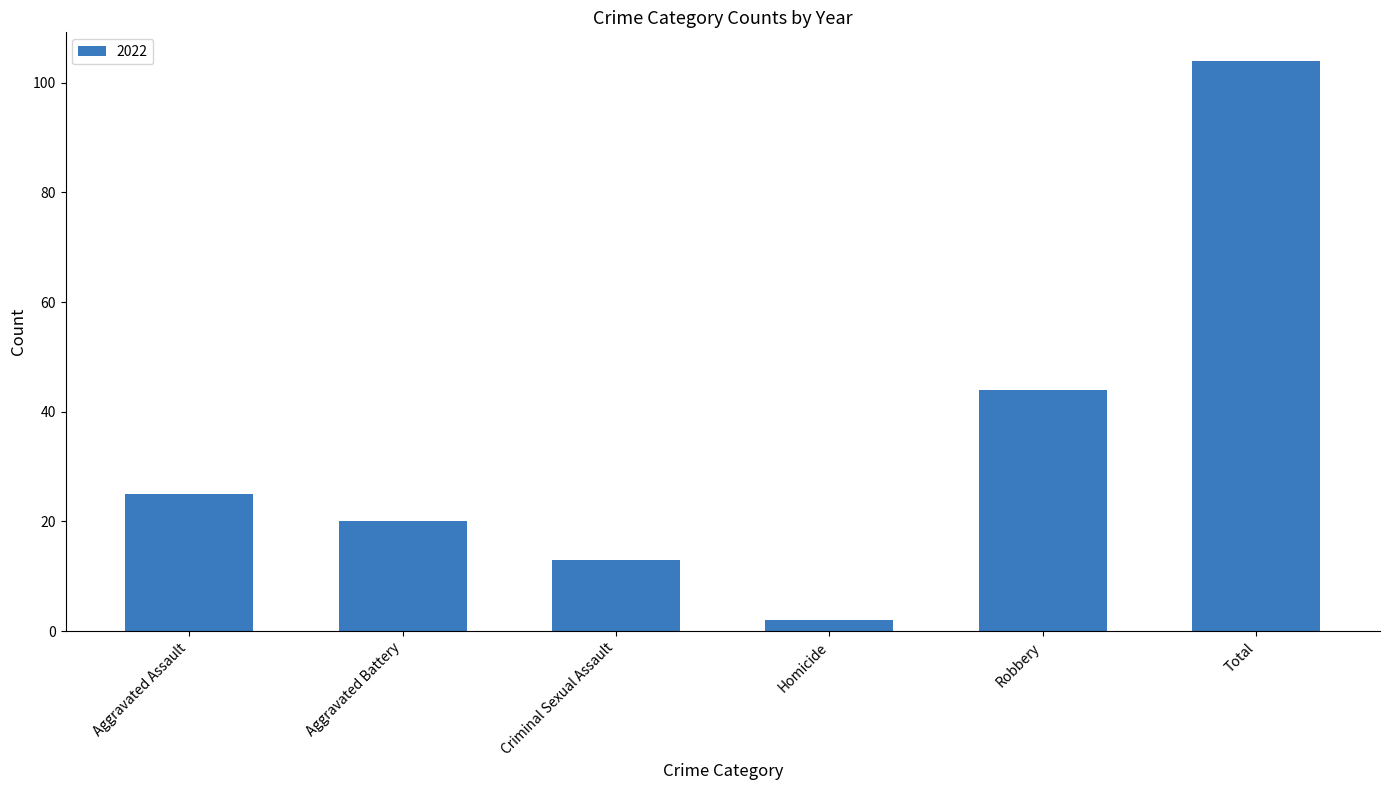

Is it true that the value at Aggravated Assault is 39?

False